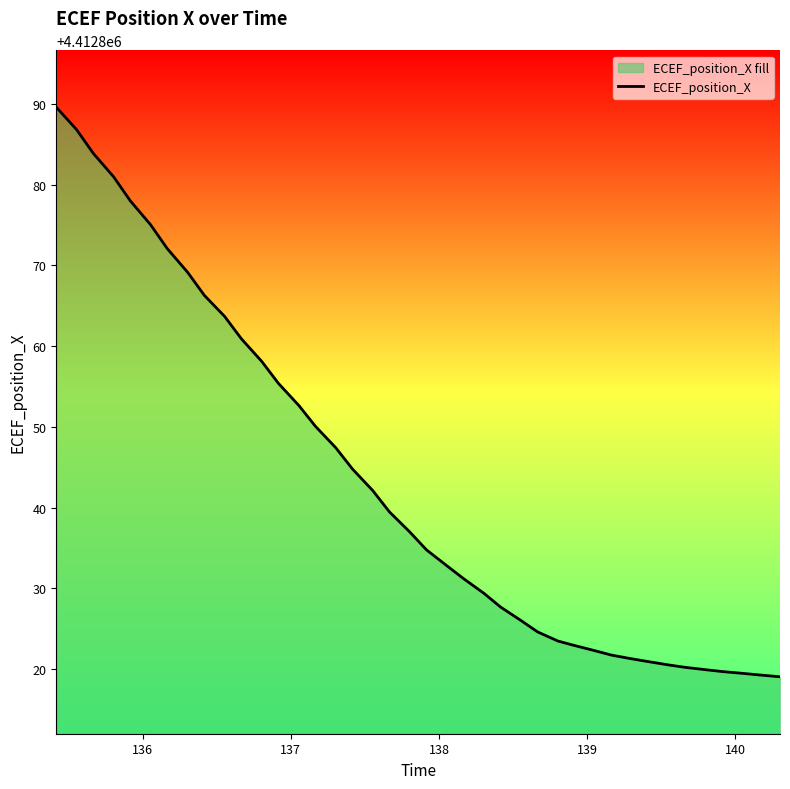

What is the difference between the maximum and minimum values?

70.6